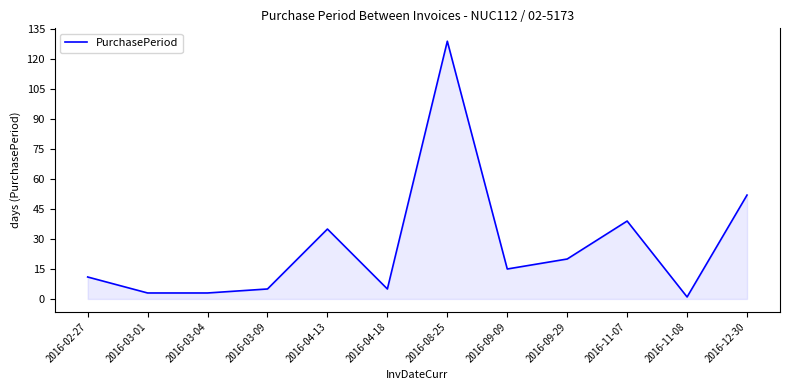

What is the difference between the maximum and minimum values?

128